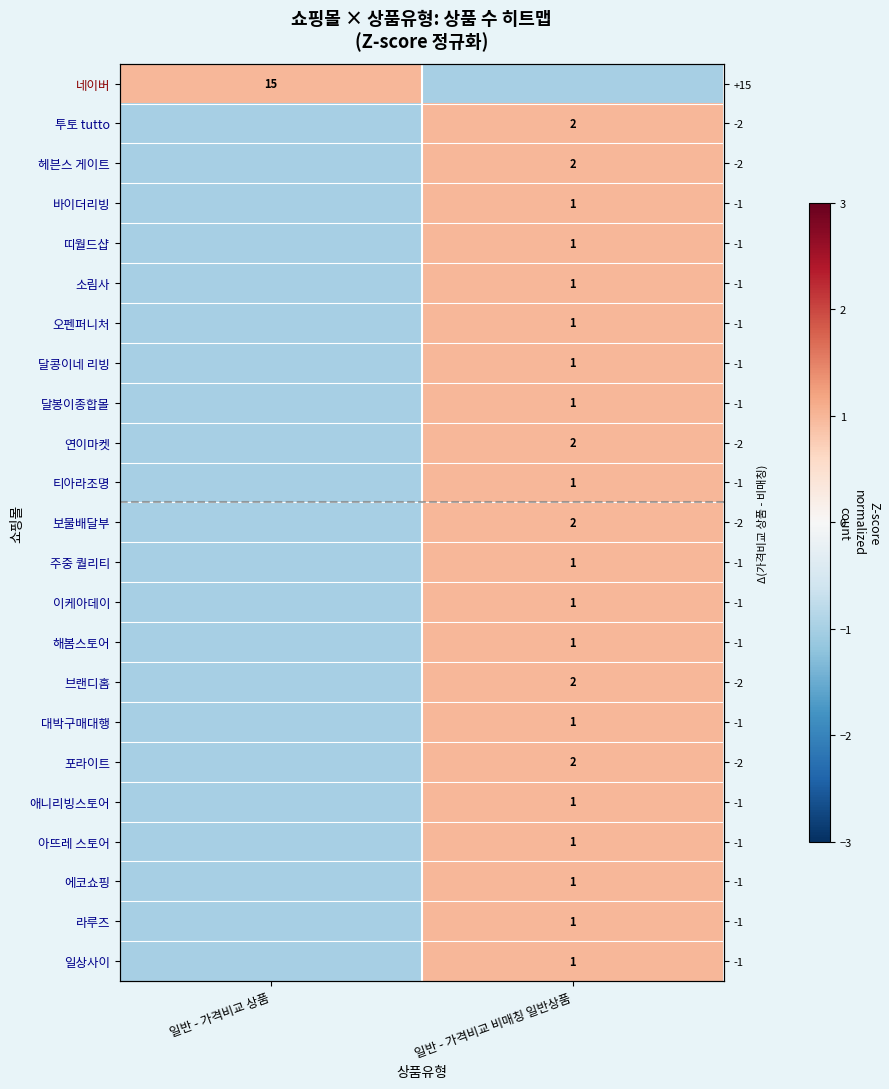

At how many categories does at least one series exceed 0?

2